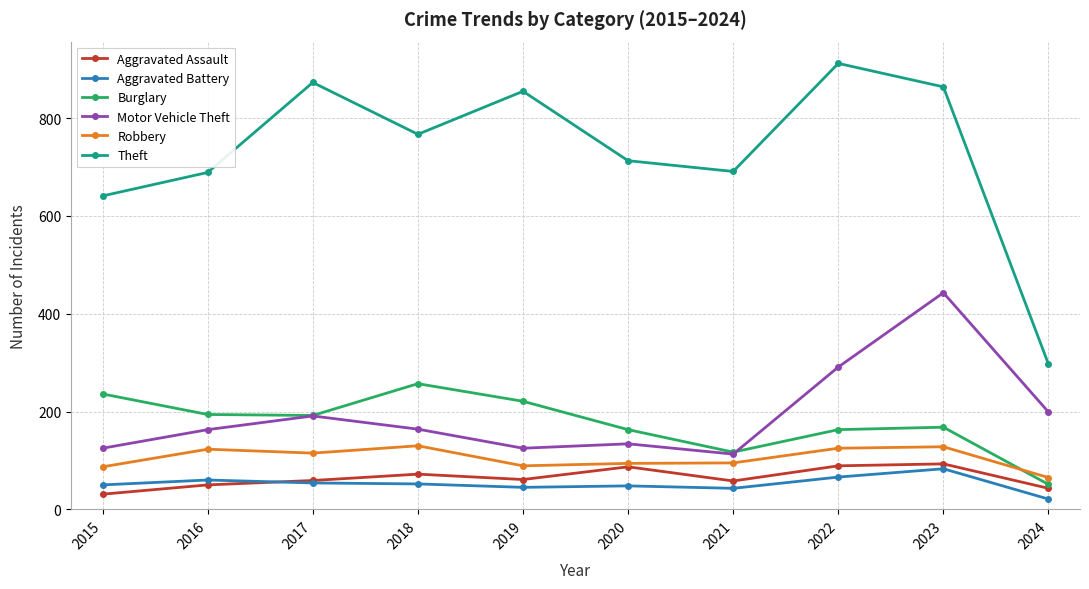

What is the value of the Robbery point at the 10th from the left?

65